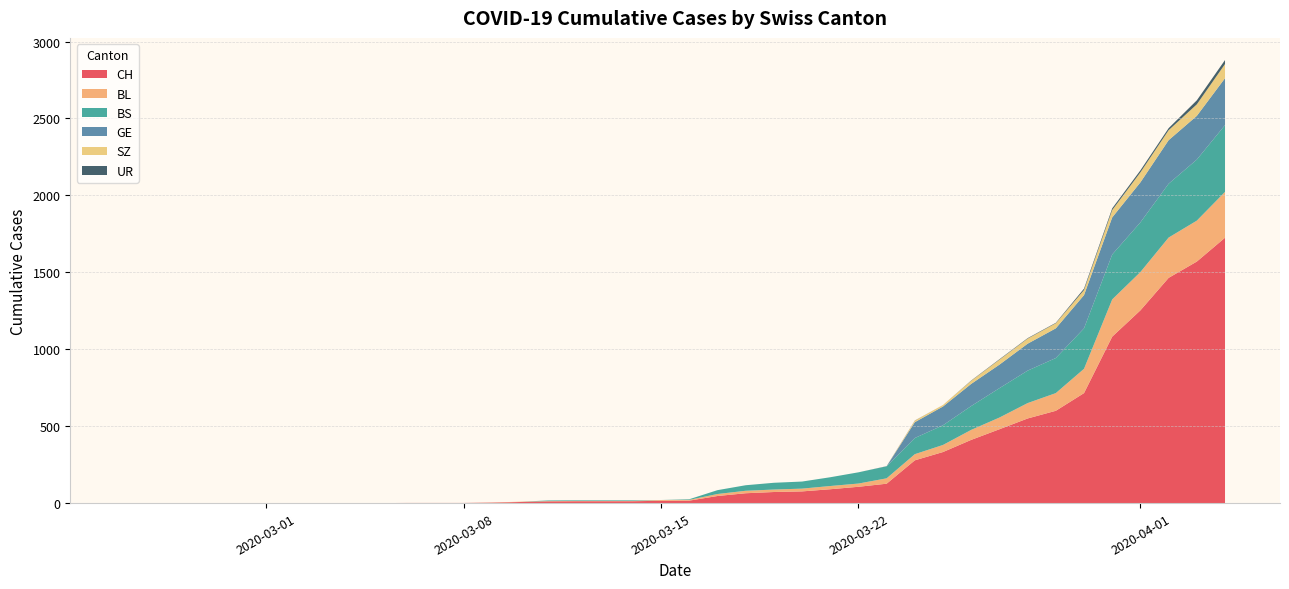

Reading right to left, transcribe all the data shown in this chart.

CH: 39=1725	38=1570	37=1464	36=1253	35=1082	34=715	33=600	32=550	31=480	30=411	29=332	28=278	27=126	26=106	25=90	24=76	23=72	22=64	21=46	20=16	19=15	18=12	17=12	16=12	15=11	14=7	13=3	12=1	11=1	10=1	9=0	8=0	7=0	6=0	5=0	4=0	3=0	2=0	1=0	0=0
BL: 39=298	38=266	37=262	36=249	35=242	34=158	33=115	32=100	31=76	30=65	29=46	28=40	27=35	26=21	25=21	24=18	23=16	22=16	21=13	20=5	19=5	18=2	17=2	16=2	15=2	14=2	13=1	12=0	11=0	10=0	9=0	8=0	7=0	6=0	5=0	4=0	3=0	2=0	1=0	0=0
BS: 39=434	38=397	37=350	36=323	35=292	34=263	33=228	32=211	31=191	30=155	29=128	28=105	27=78	26=73	25=57	24=46	23=44	22=36	21=25	20=4	19=0	18=4	17=4	16=4	15=4	14=0	13=0	12=0	11=0	10=0	9=0	8=0	7=0	6=0	5=0	4=0	3=0	2=0	1=0	0=0
GE: 39=305	38=284	37=283	36=260	35=241	34=216	33=193	32=175	31=153	30=144	29=122	28=103	27=0	26=0	25=0	24=0	23=0	22=0	21=0	20=0	19=0	18=0	17=0	16=0	15=0	14=0	13=0	12=0	11=0	10=0	9=0	8=0	7=0	6=0	5=0	4=0	3=0	2=0	1=0	0=0
SZ: 39=92	38=75	37=65	36=65	35=48	34=33	33=33	32=33	31=32	30=20	29=10	28=10	27=0	26=0	25=0	24=0	23=0	22=0	21=0	20=0	19=0	18=0	17=0	16=0	15=0	14=0	13=0	12=0	11=0	10=0	9=0	8=0	7=0	6=0	5=0	4=0	3=0	2=0	1=0	0=0
UR: 39=26	38=26	37=13	36=13	35=11	34=9	33=3	32=3	31=3	30=2	29=0	28=1	27=1	26=0	25=0	24=0	23=0	22=0	21=0	20=0	19=0	18=0	17=0	16=0	15=0	14=0	13=0	12=0	11=0	10=0	9=0	8=0	7=0	6=0	5=0	4=0	3=0	2=0	1=0	0=0